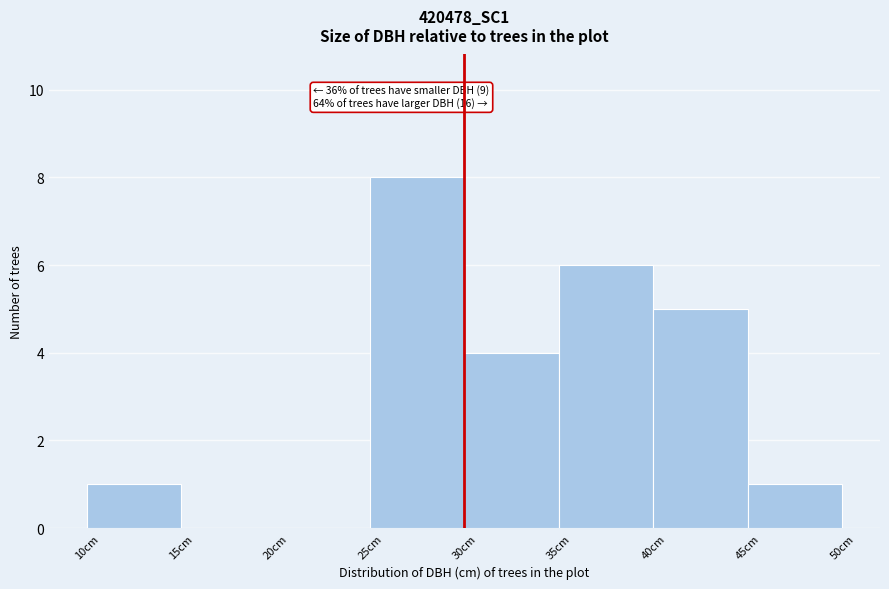

Which range on the x-axis has the tallest bar?

25 to 30